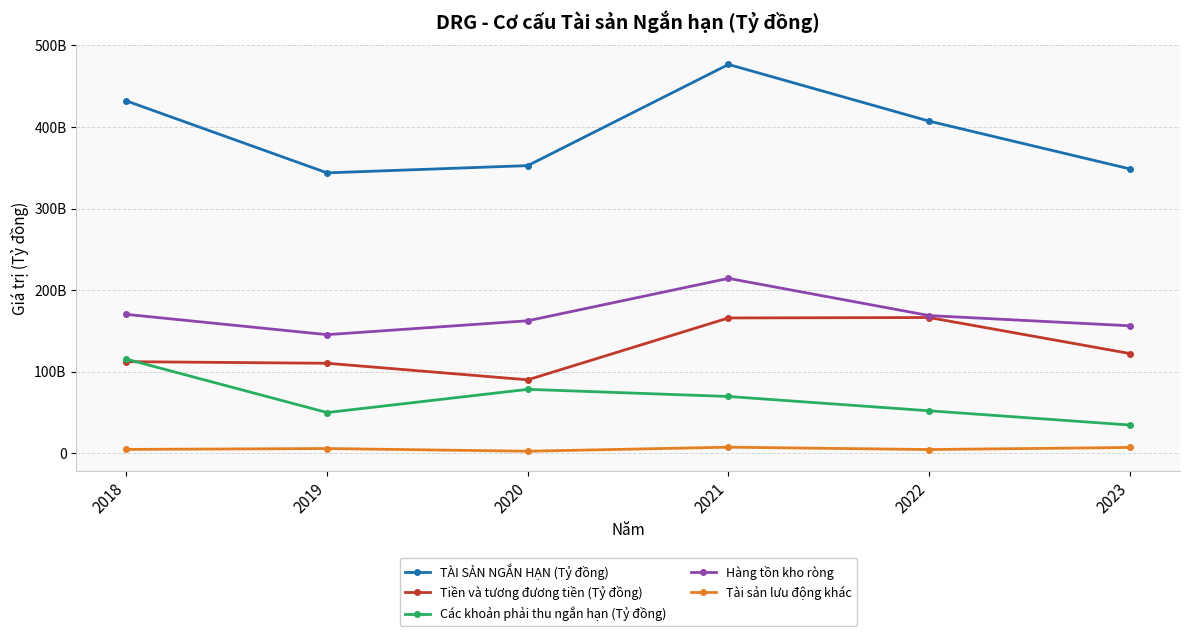

At 2021, list the series in order from largest to smallest.

TÀI SẢN NGẮN HẠN (Tỷ đồng), Hàng tồn kho ròng, Tiền và tương đương tiền (Tỷ đồng), Các khoản phải thu ngắn hạn (Tỷ đồng), Tài sản lưu động khác